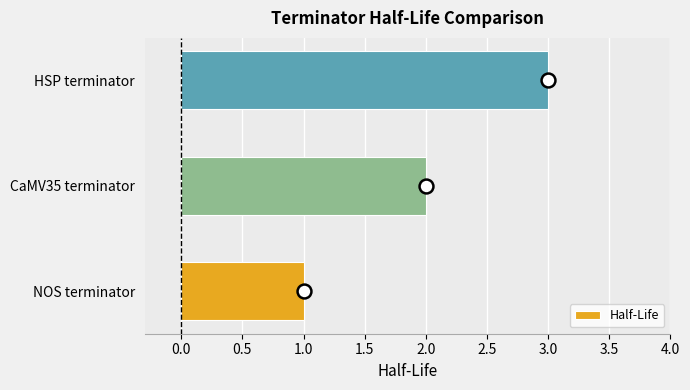

At which category does the chart reach its peak across all series?

HSP terminator